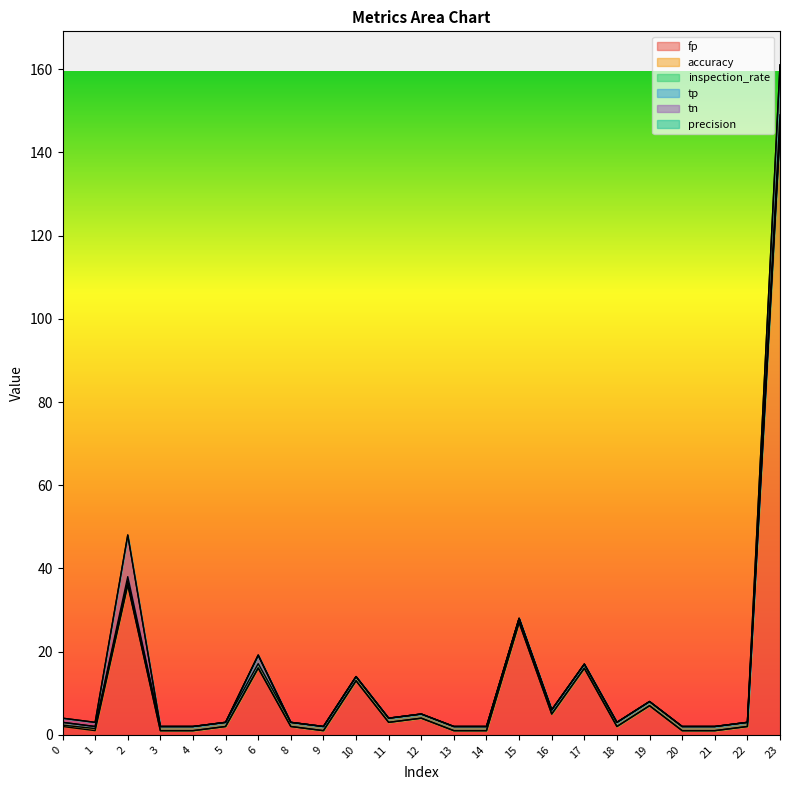

At which category is the sum across all series the highest?

23